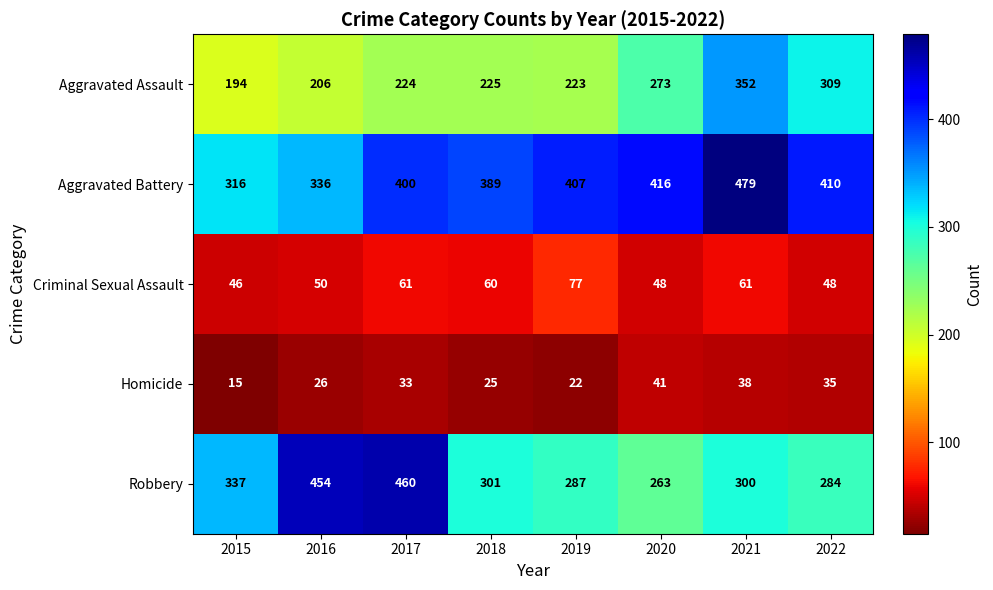

What is the approximate value of Aggravated Battery at 2015?

316